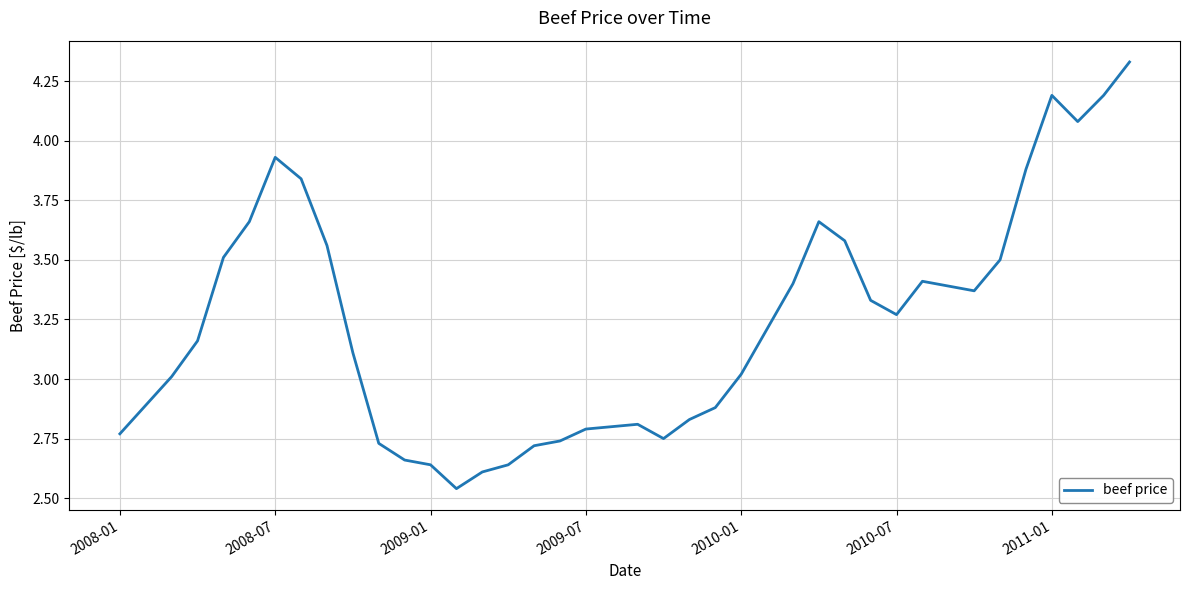

What is the difference between the maximum and minimum values?

1.8